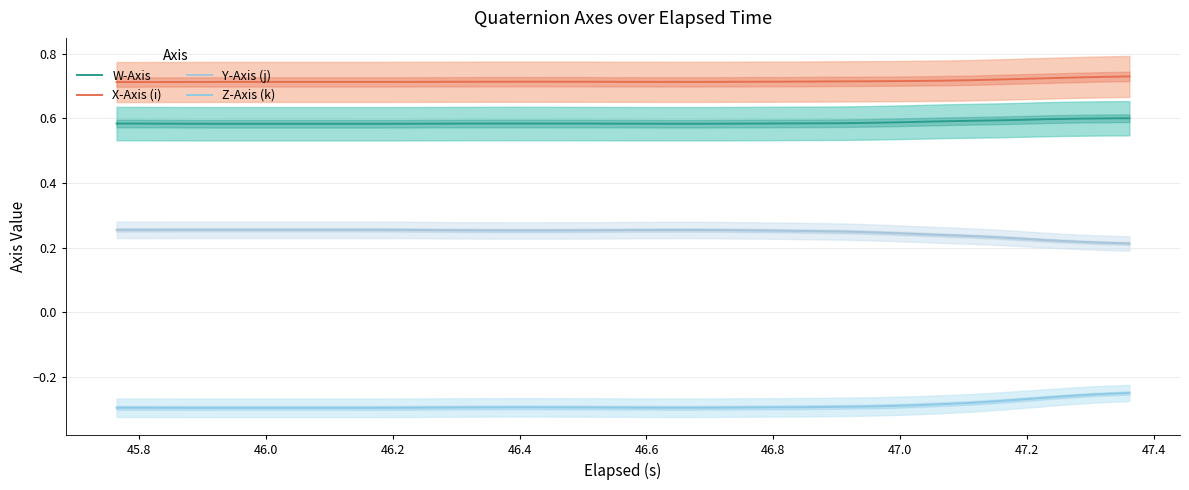

Where is W-Axis nearest to the value 0?

46.4